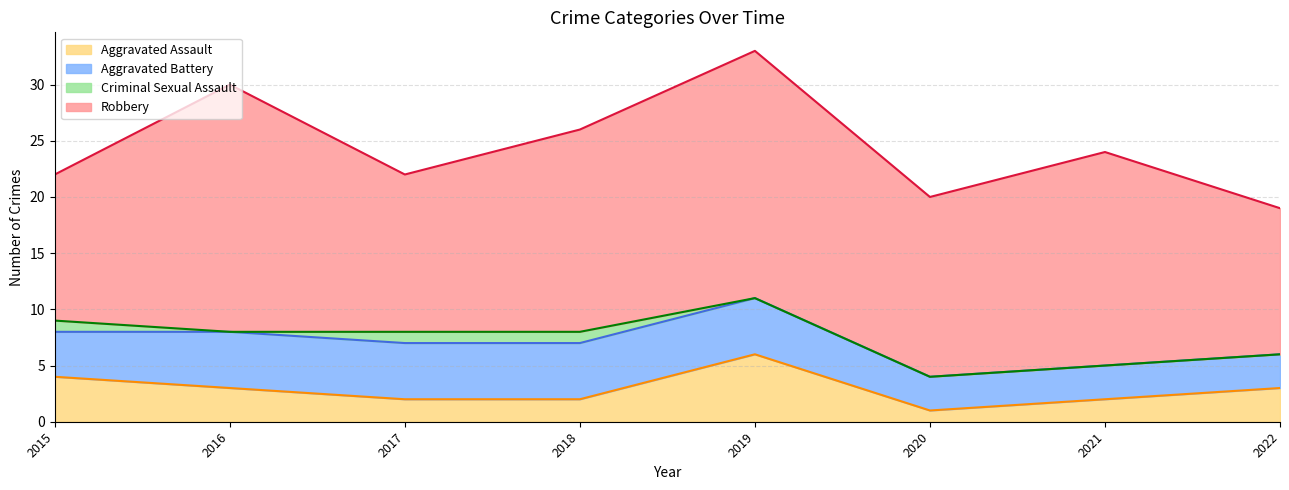

Reading left to right, transcribe all the data shown in this chart.

Aggravated Assault: 4	3	2	2	6	1	2	3
Aggravated Battery: 4	5	5	5	5	3	3	3
Criminal Sexual Assault: 1	0	1	1	0	0	0	0
Robbery: 13	22	14	18	22	16	19	13